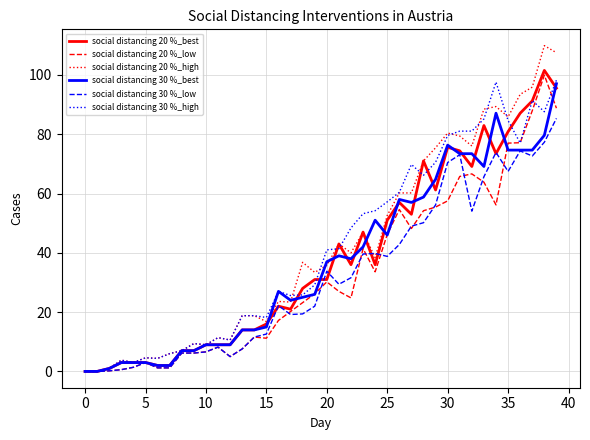

What is the maximum value for social distancing 20 %_high?

109.9